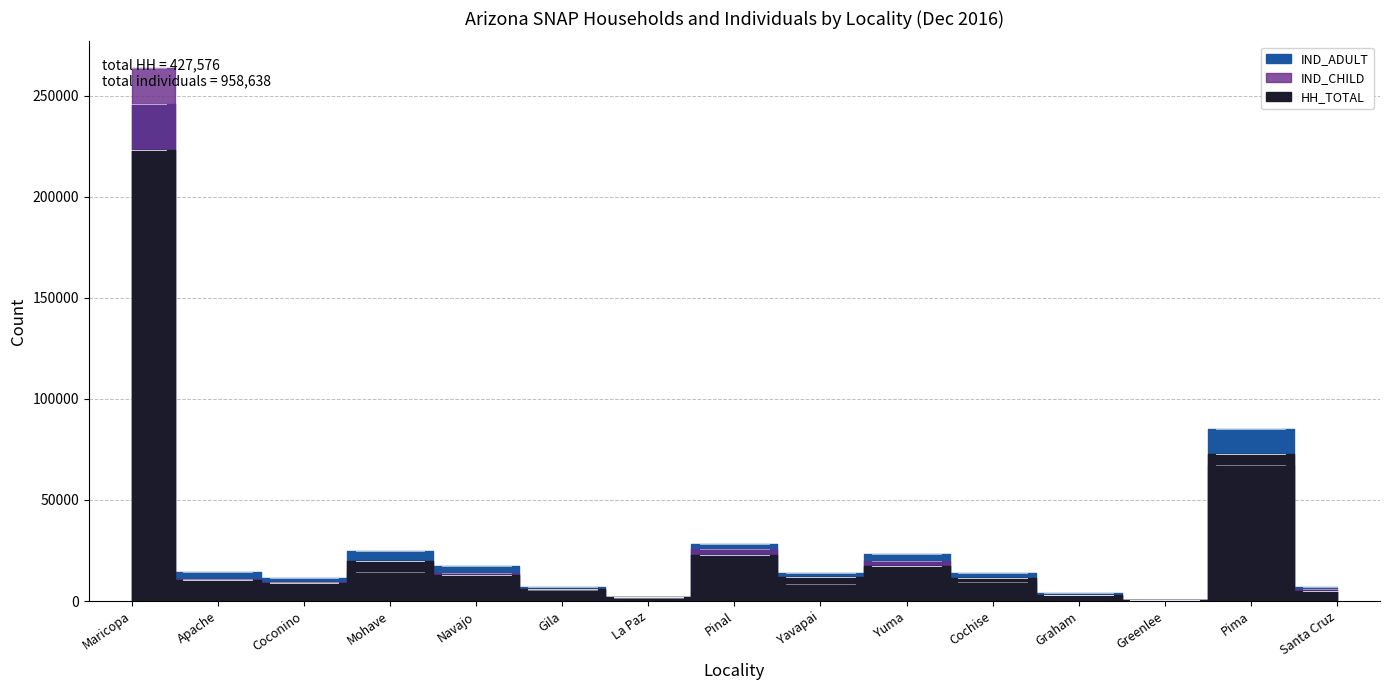

At which label does IND_ADULT first exceed 14114?

Maricopa